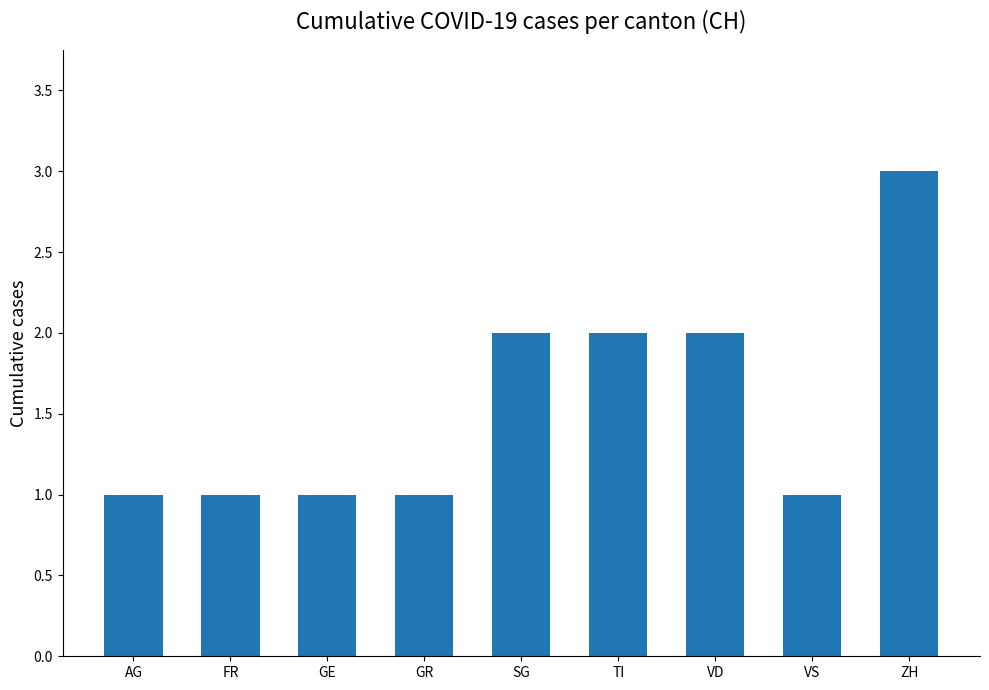

The value at AG is 1. True or false?

True